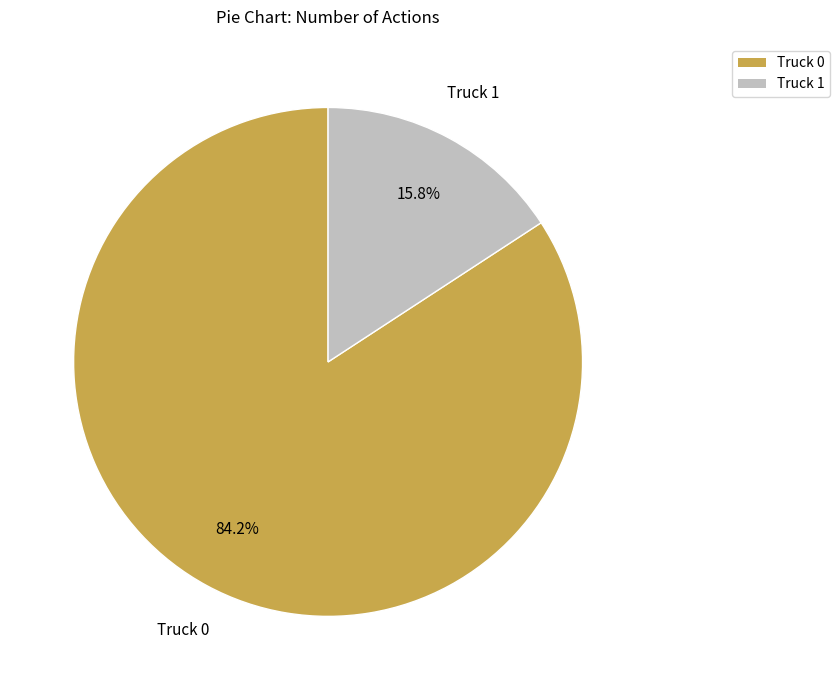

What percentage do Truck 0 and Truck 1 together represent?

100.0%